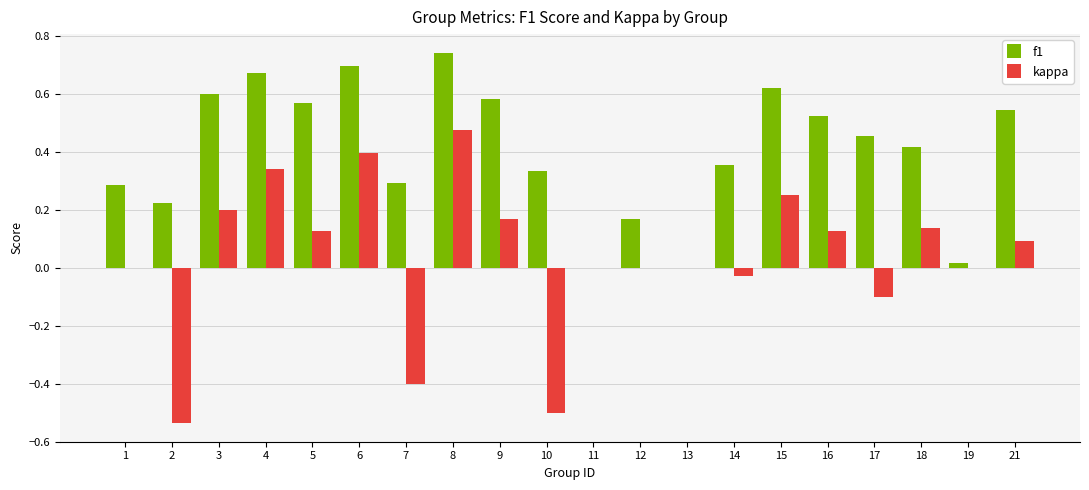

The kappa series shows 0.2 at 15. True or false?

True